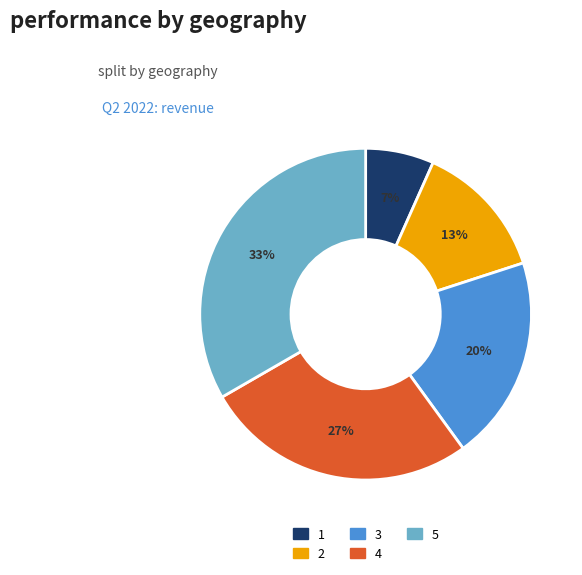

The 5 slice represents 28% of the pie. True or false?

False